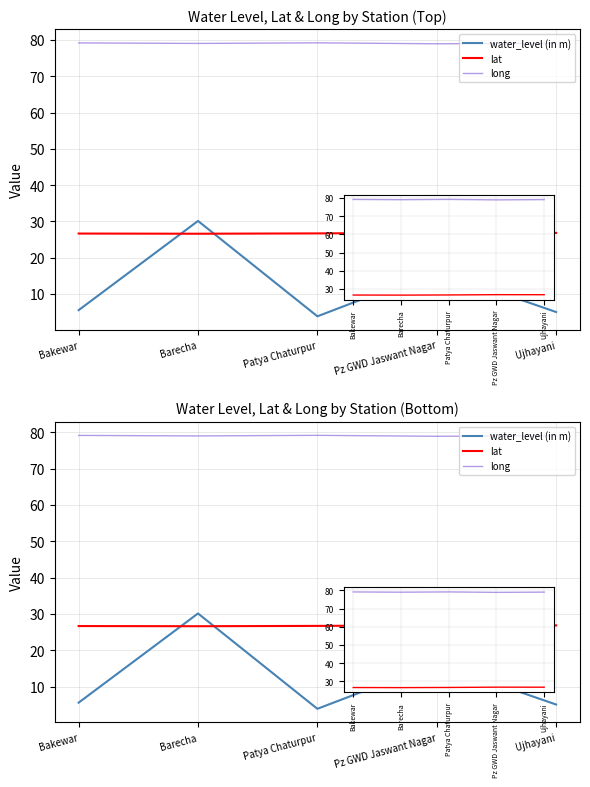

At which category is the sum across all series the highest?

Barecha